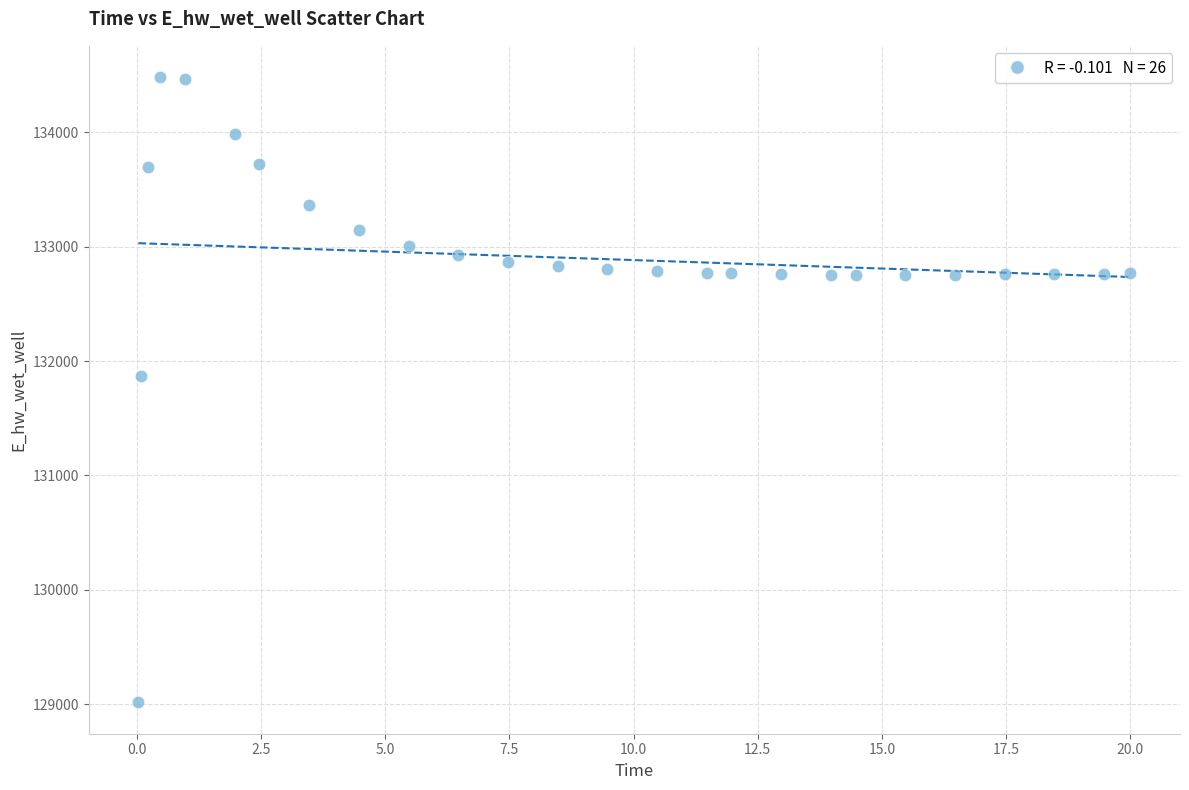

What Y value in the scatter plot is closest to 131748?

131867.1